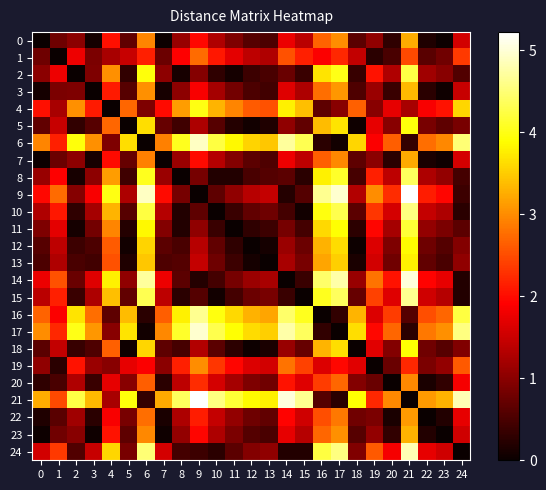

At 14, list the series in order from smallest to largest.

14, 24, 9, 15, 10, 8, 2, 11, 5, 18, 12, 13, 3, 23, 0, 7, 22, 20, 1, 19, 4, 16, 6, 17, 21